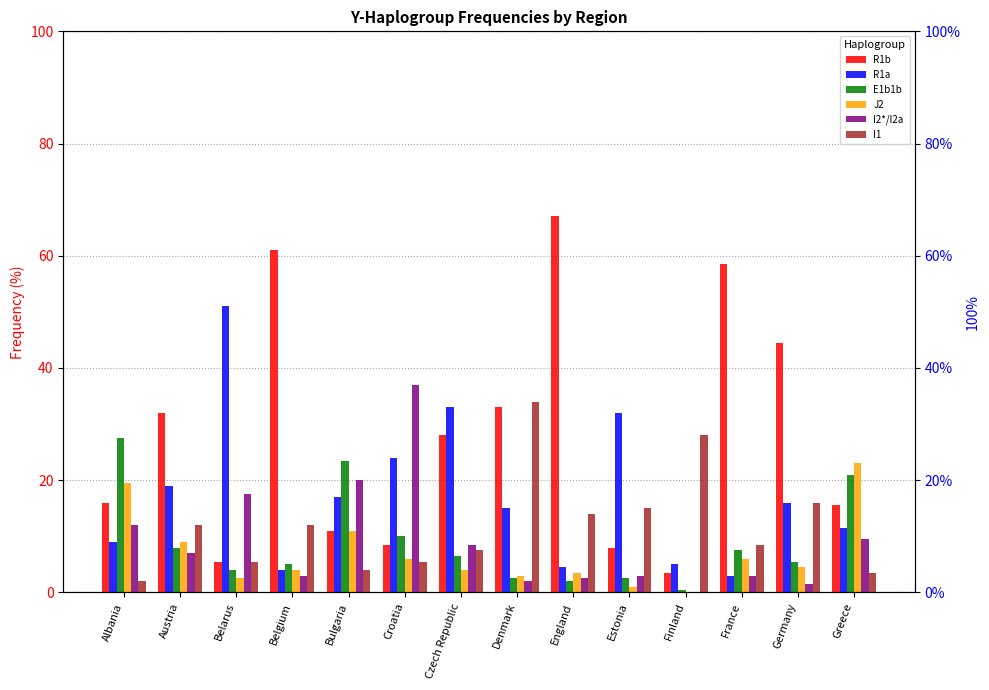

True or false: J2 has a value of 6.3 at Germany.

False